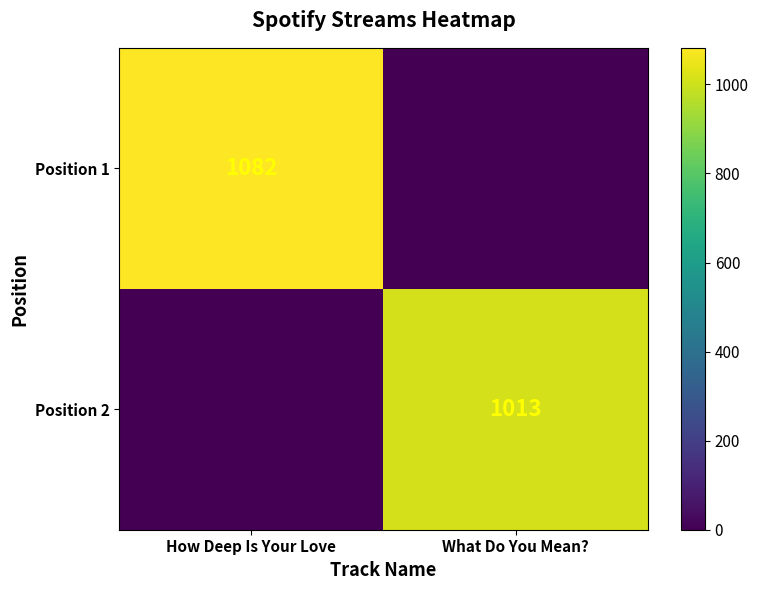

The value of Position 2 at What Do You Mean? is 1013. True or false?

True